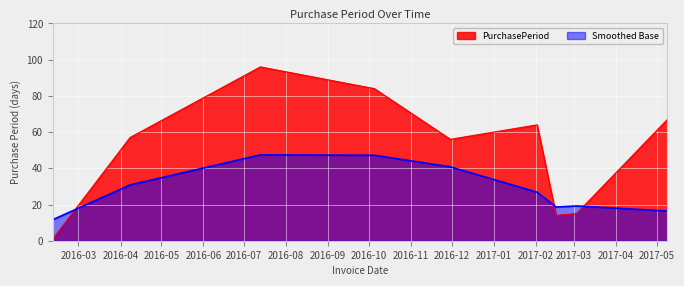

Which has a higher value, 2017-03-03 or 2017-02-16?

2017-03-03